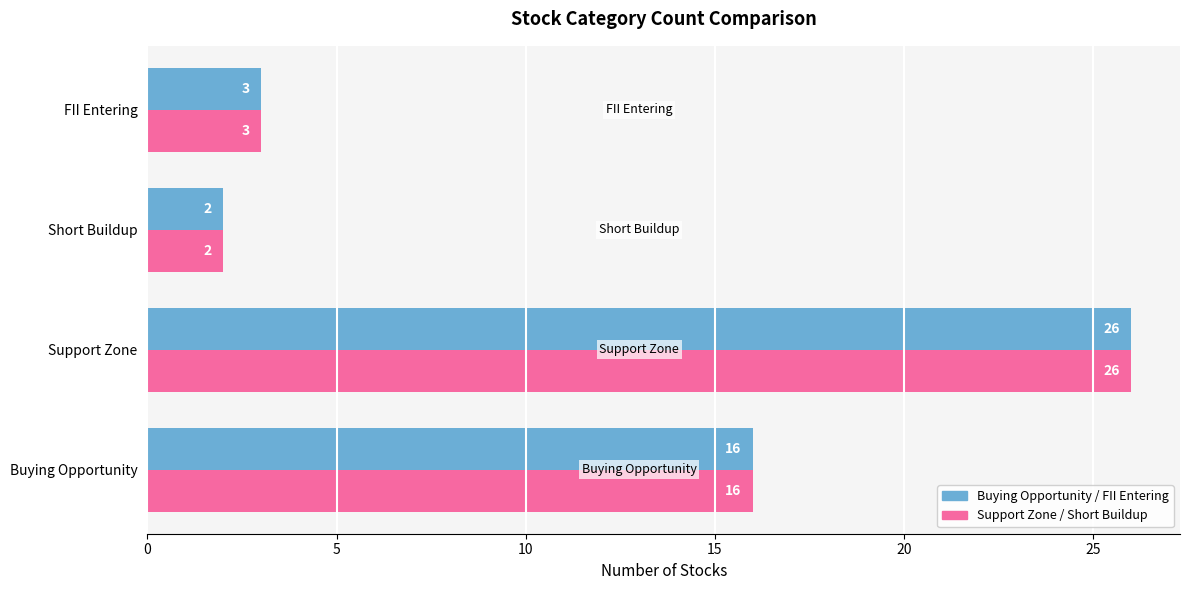

What is the total value across all series at Short Buildup?

4